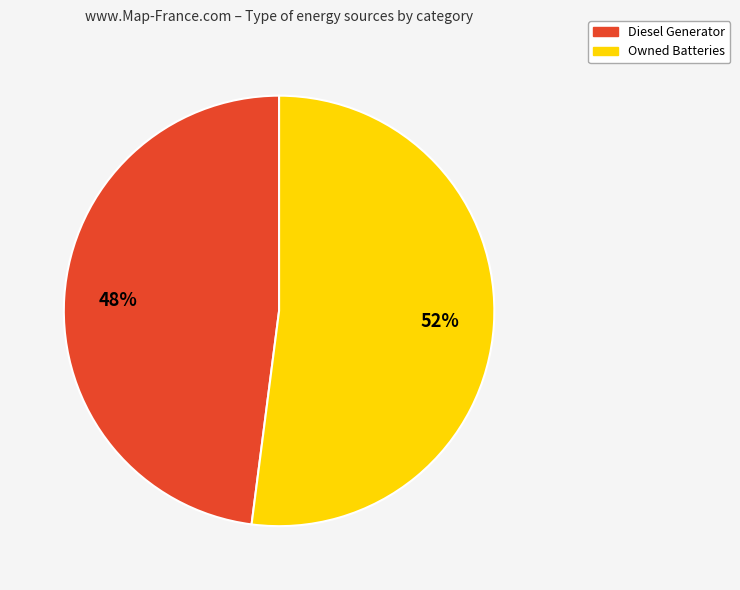

To the nearest percent, what is the average slice percentage?

50%